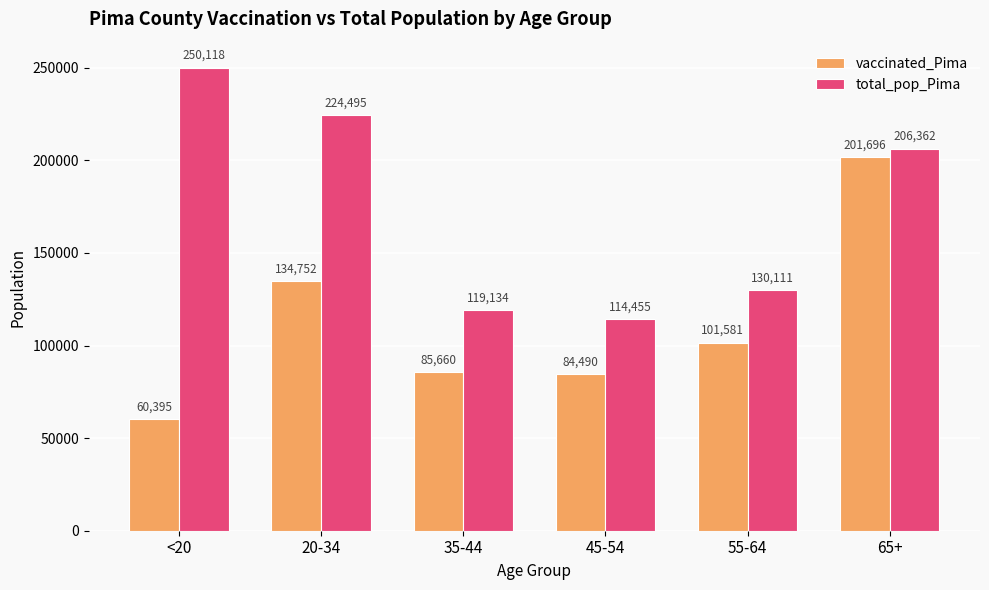

What is the label of the 4th bar from the right?

35-44